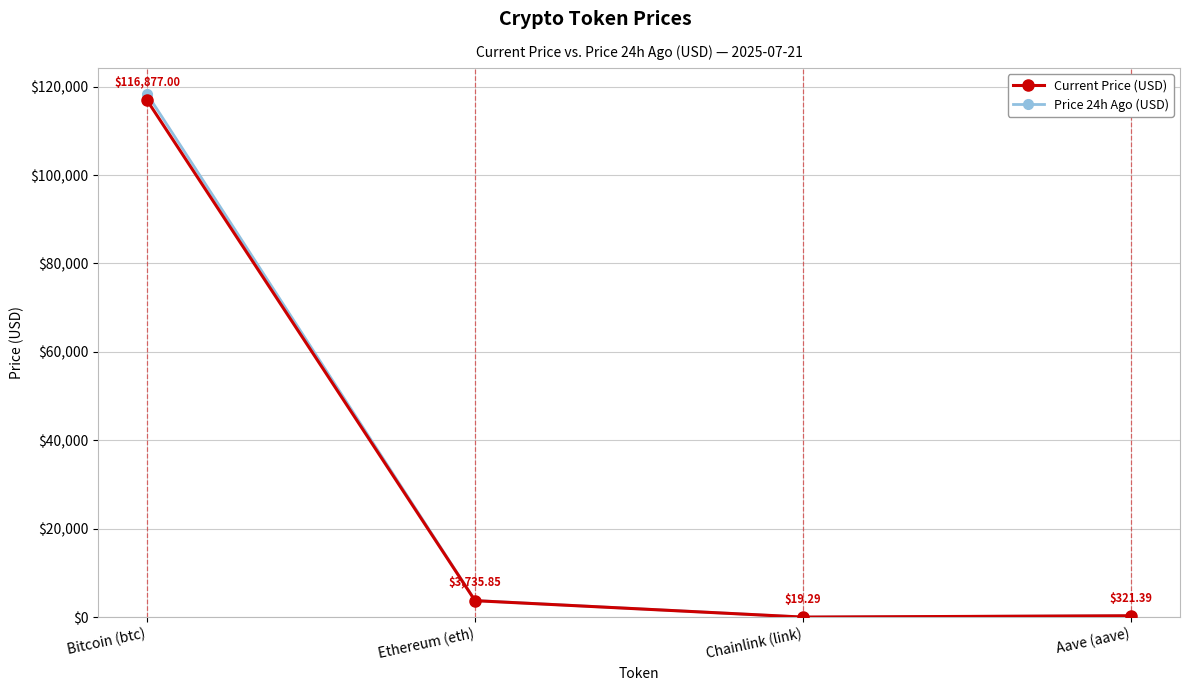

Is the value of Price 24h Ago (USD) at Ethereum (eth) greater than the value of Current Price (USD) at Ethereum (eth)?

Yes